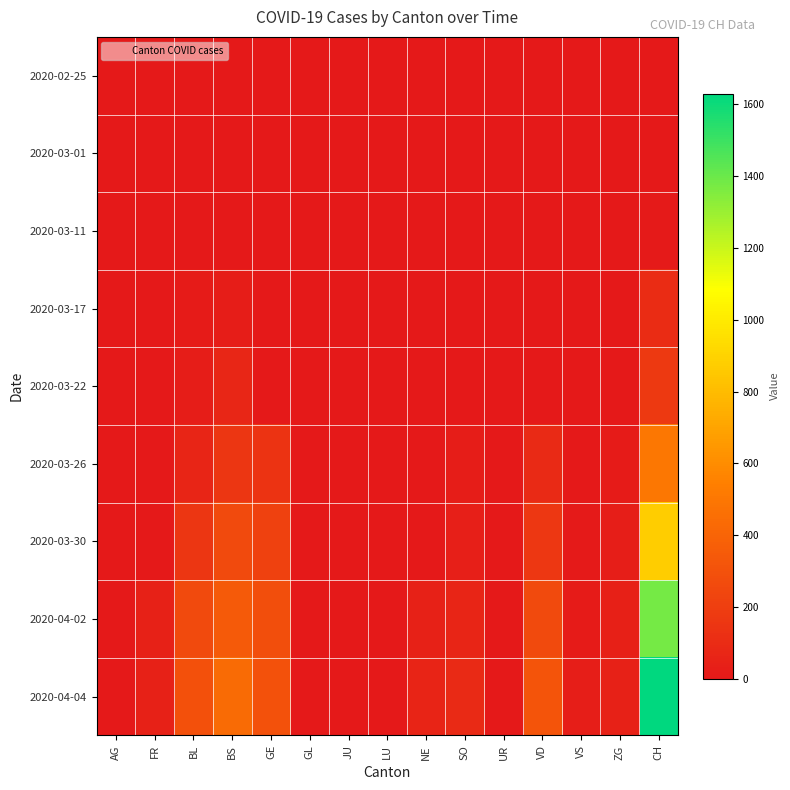

Reading right to left, list all the values displayed in this chart.

2020-02-25: CH=0	ZG=0	VS=0	VD=0	UR=0	SO=0	NE=0	LU=0	JU=0	GL=0	GE=0	BS=0	BL=0	FR=0	AG=0
2020-03-01: CH=0	ZG=0	VS=0	VD=0	UR=0	SO=0	NE=0	LU=0	JU=0	GL=0	GE=0	BS=0	BL=0	FR=0	AG=0
2020-03-11: CH=8	ZG=0	VS=0	VD=0	UR=0	SO=0	NE=0	LU=0	JU=0	GL=0	GE=0	BS=4	BL=2	FR=0	AG=0
2020-03-17: CH=105	ZG=1	VS=0	VD=0	UR=0	SO=0	NE=0	LU=0	JU=0	GL=0	GE=0	BS=25	BL=13	FR=0	AG=0
2020-03-22: CH=173	ZG=5	VS=0	VD=0	UR=0	SO=0	NE=0	LU=0	JU=0	GL=0	GE=0	BS=73	BL=21	FR=0	AG=0
2020-03-26: CH=499	ZG=18	VS=2	VD=91	UR=0	SO=20	NE=0	LU=0	JU=0	GL=0	GE=144	BS=155	BL=65	FR=0	AG=0
2020-03-30: CH=877	ZG=29	VS=9	VD=165	UR=0	SO=33	NE=0	LU=0	JU=0	GL=0	GE=216	BS=263	BL=158	FR=0	AG=0
2020-04-02: CH=1376	ZG=41	VS=13	VD=263	UR=0	SO=65	NE=49	LU=0	JU=0	GL=0	GE=283	BS=350	BL=262	FR=46	AG=0
2020-04-04: CH=1630	ZG=46	VS=26	VD=314	UR=0	SO=92	NE=62	LU=0	JU=0	GL=0	GE=305	BS=434	BL=298	FR=49	AG=0